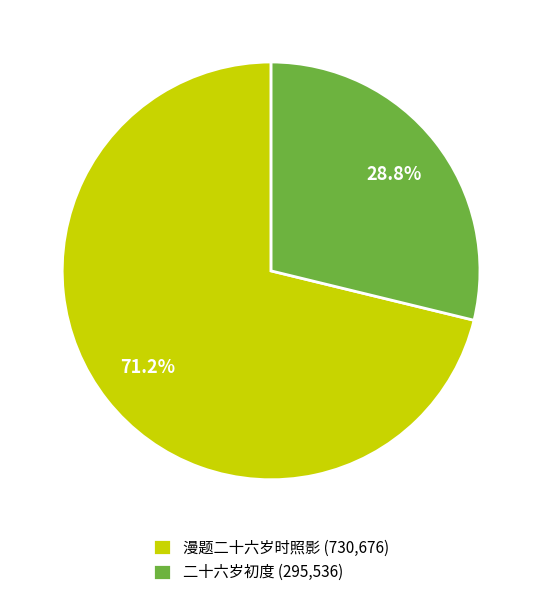

What percentage is the 二十六岁初度 slice, to the nearest percent?

29%